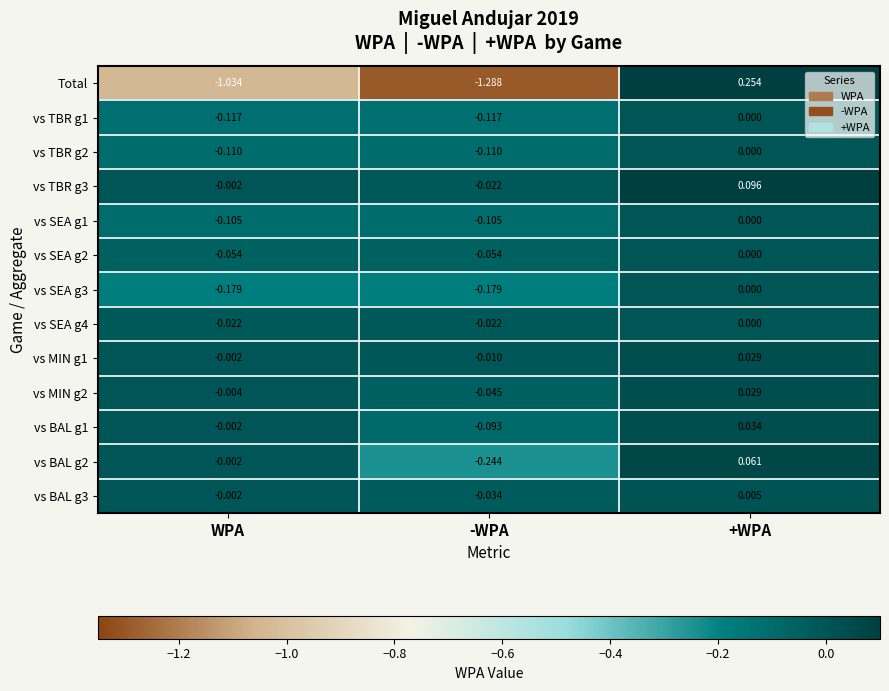

At which category is the sum across all series the highest?

+WPA